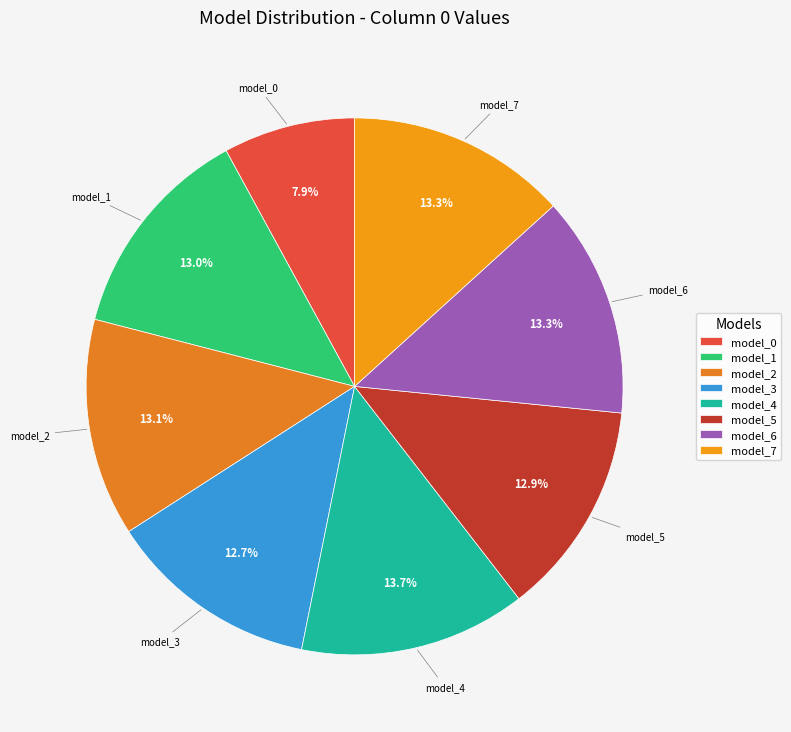

Is the sum of model_4 and model_1 greater than half?

No